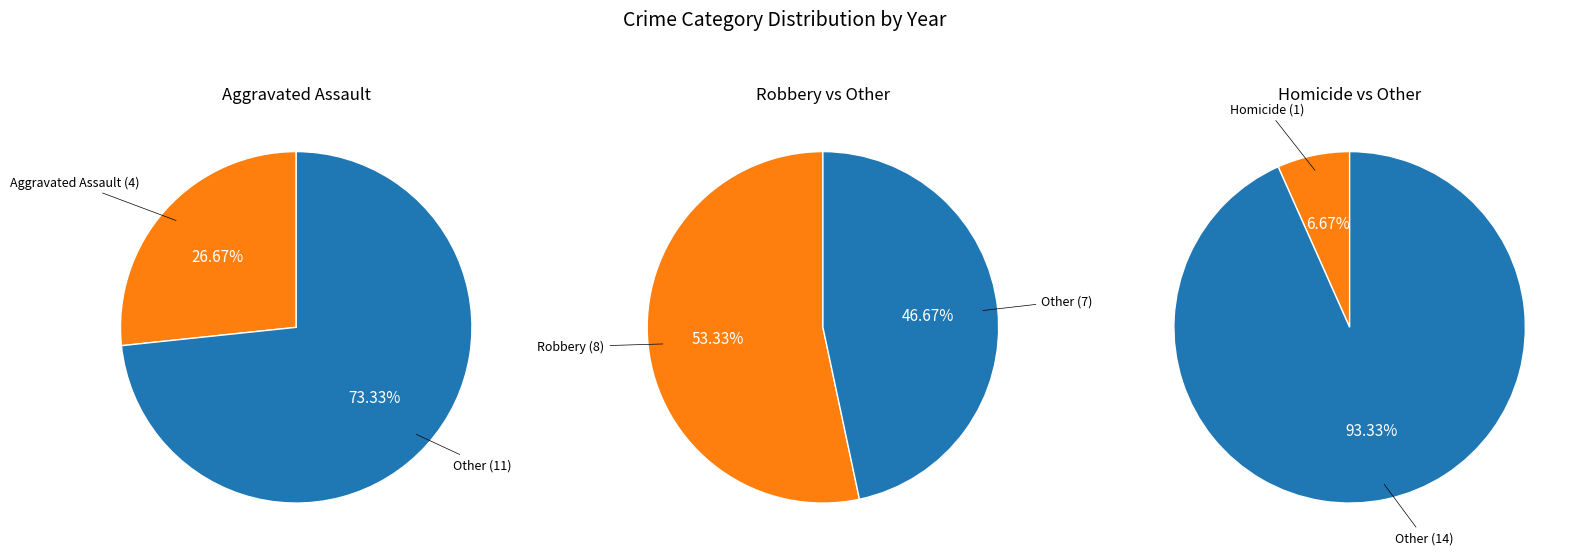

How much of the chart is everything except Homicide?

93.3%